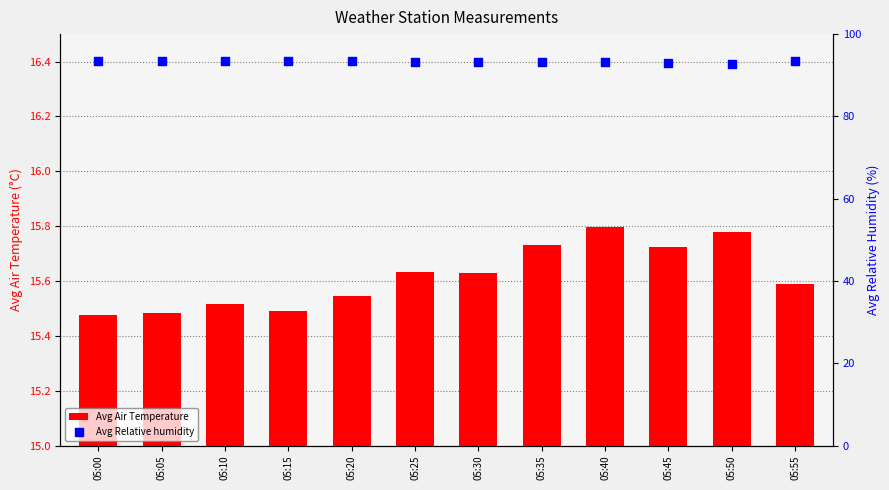

At which category is the sum across all series the highest?

05:55